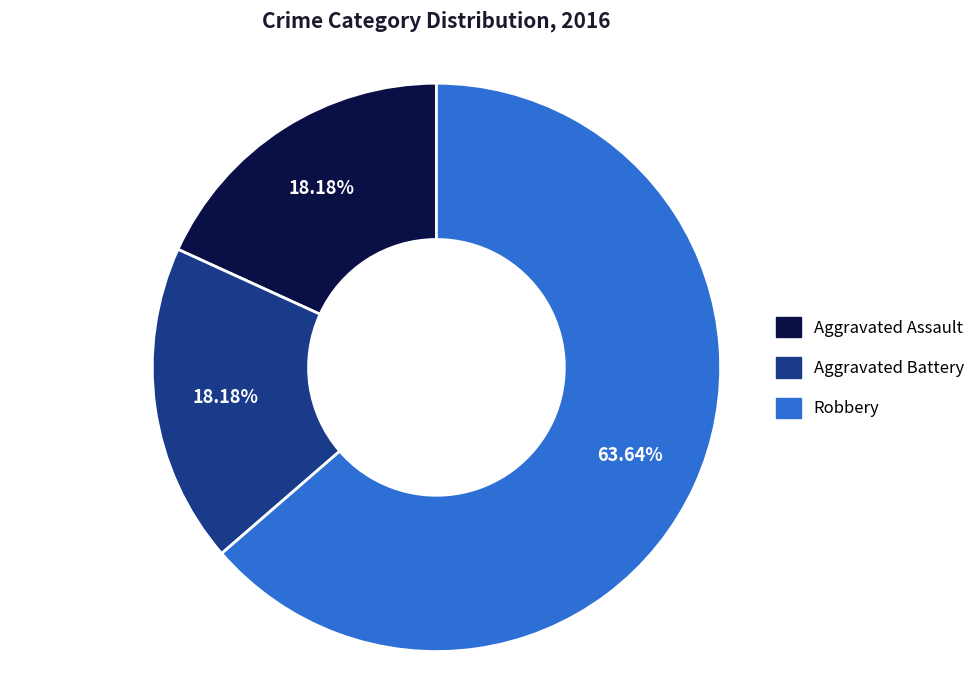

Combined, what portion of the pie is Robbery and Aggravated Battery?

81.8%